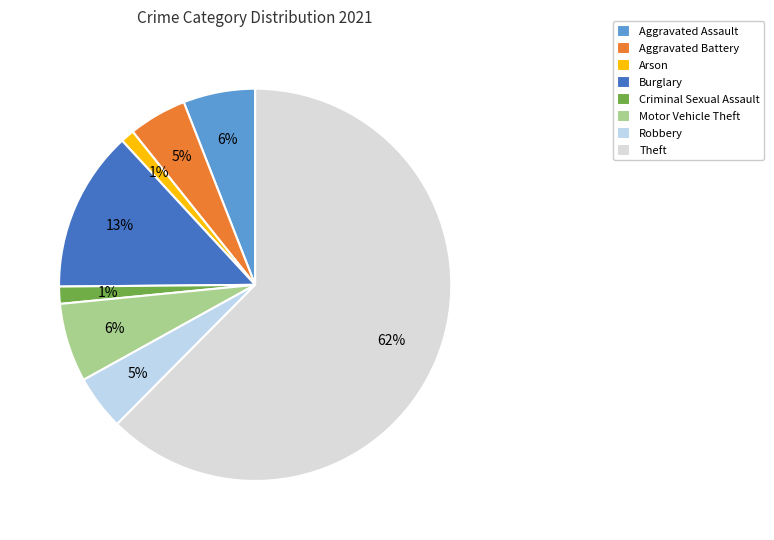

Is there a majority slice in this chart?

Yes